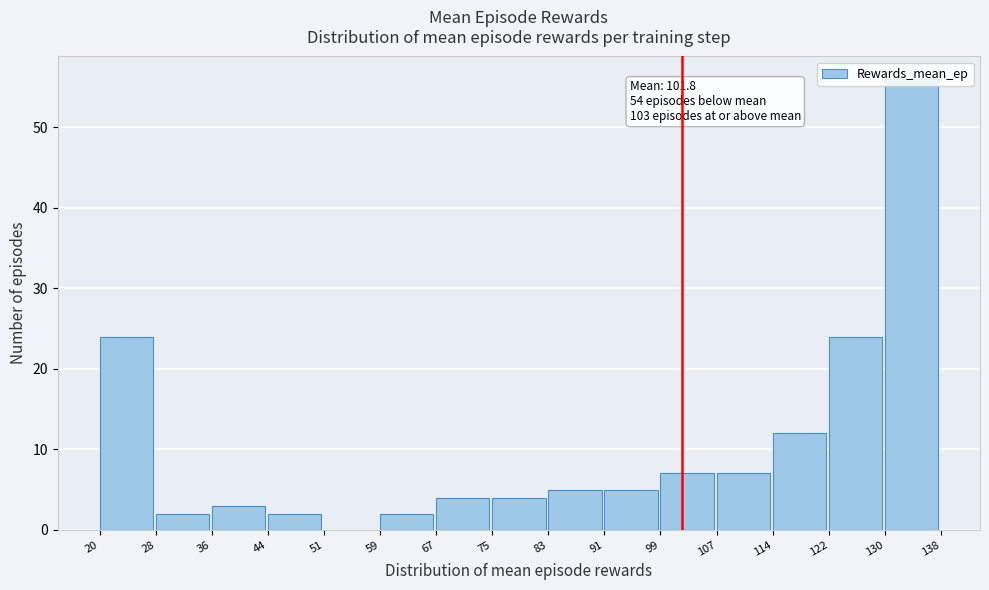

Over which range of the x-axis is the bar tallest?

130 to 138